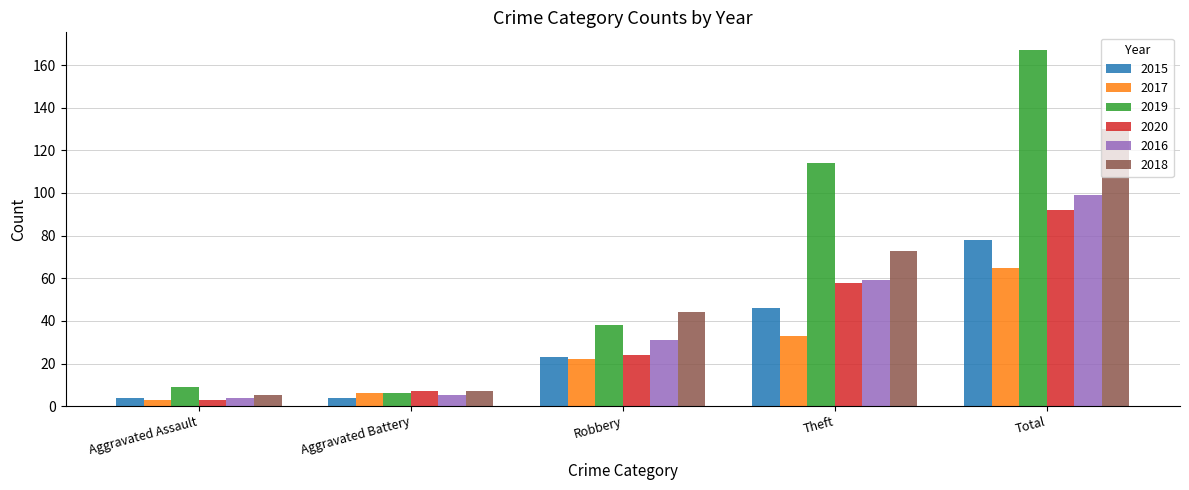

Reading left to right, what are all the values shown in this chart?

2015: Aggravated Assault=4	Aggravated Battery=4	Robbery=23	Theft=46	Total=78
2017: Aggravated Assault=3	Aggravated Battery=6	Robbery=22	Theft=33	Total=65
2019: Aggravated Assault=9	Aggravated Battery=6	Robbery=38	Theft=114	Total=167
2020: Aggravated Assault=3	Aggravated Battery=7	Robbery=24	Theft=58	Total=92
2016: Aggravated Assault=4	Aggravated Battery=5	Robbery=31	Theft=59	Total=99
2018: Aggravated Assault=5	Aggravated Battery=7	Robbery=44	Theft=73	Total=130